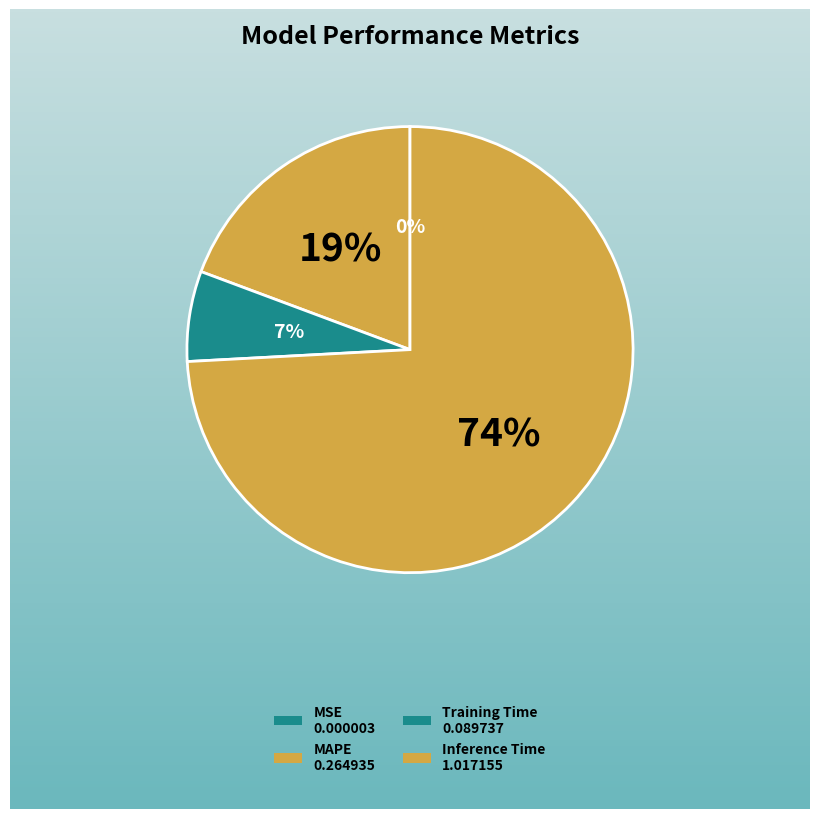

To the nearest percent, what is the difference between the largest and smallest slice percentages?

74%